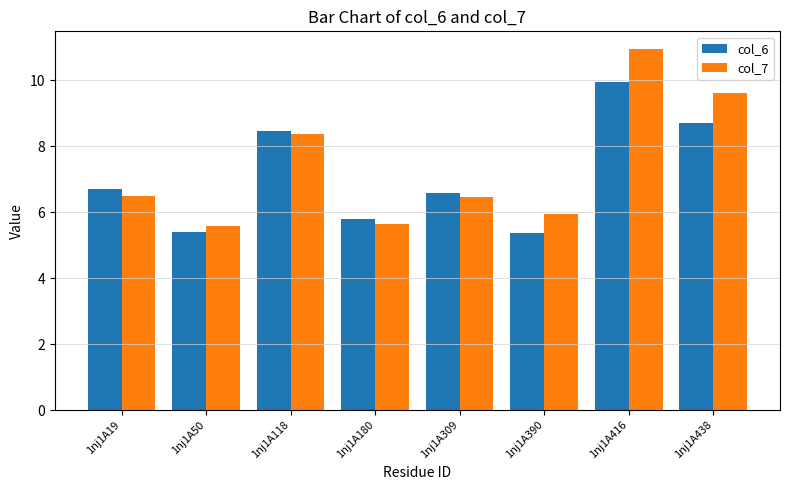

What is the sum of all col_7 values?

59.1